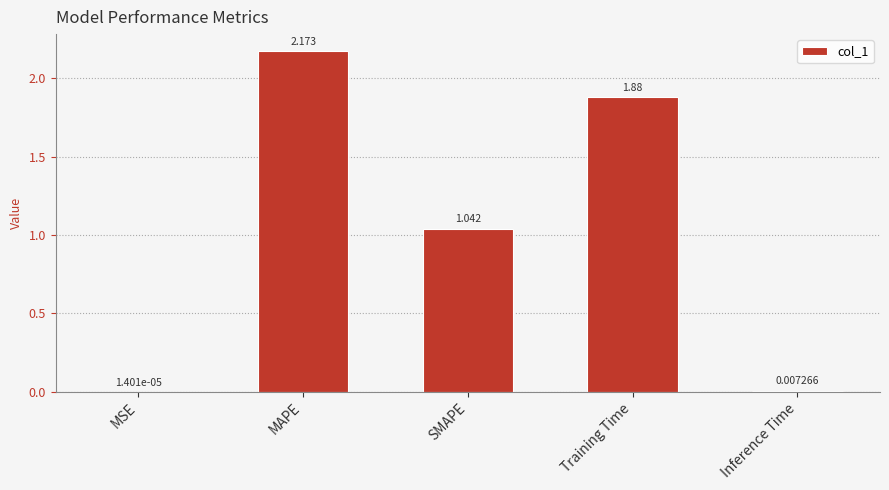

Does the chart contain stacked bars?

No